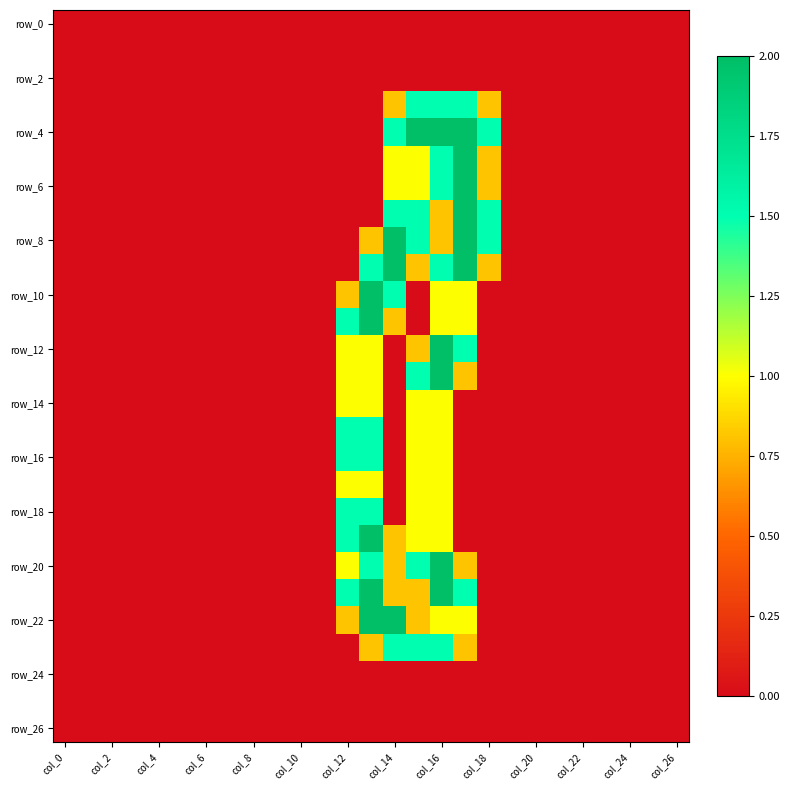

Count the number of categories in the chart.

27